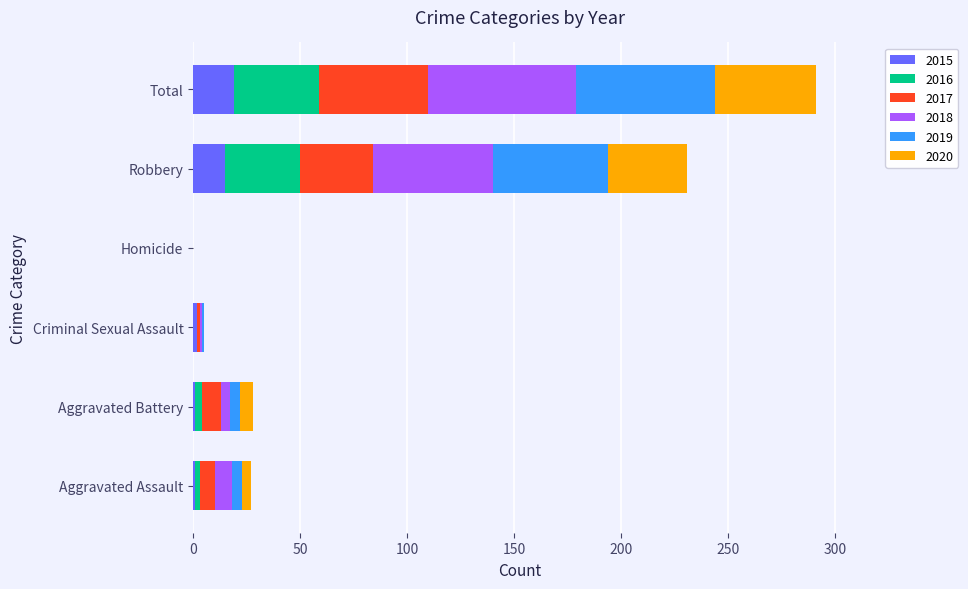

At which category is the sum across all series the highest?

Total